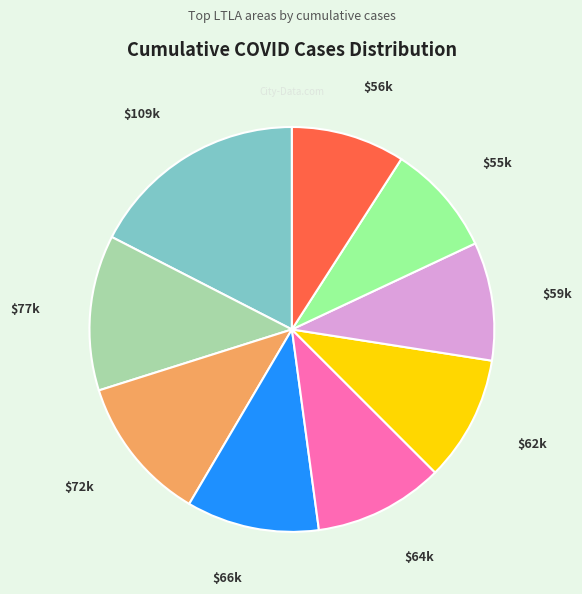

Does any single category account for the majority?

No